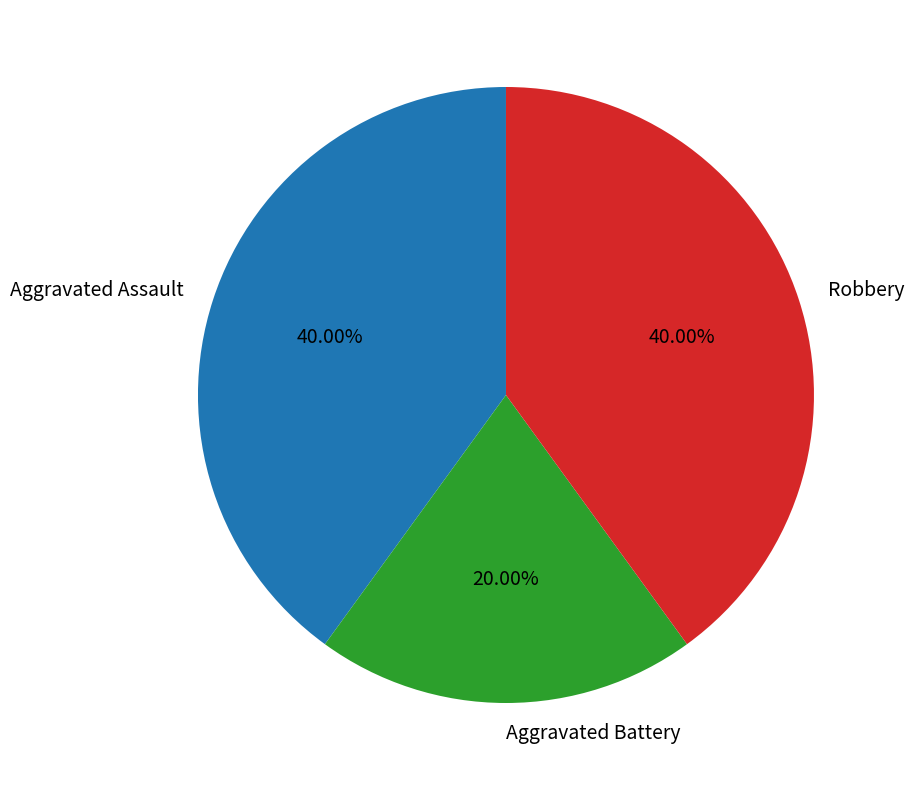

How many segments does this pie chart have?

3